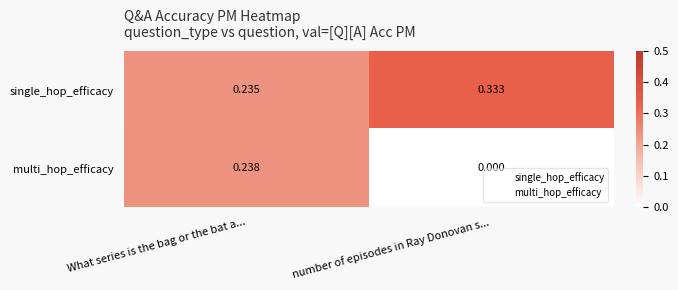

How many series are shown in this chart?

2